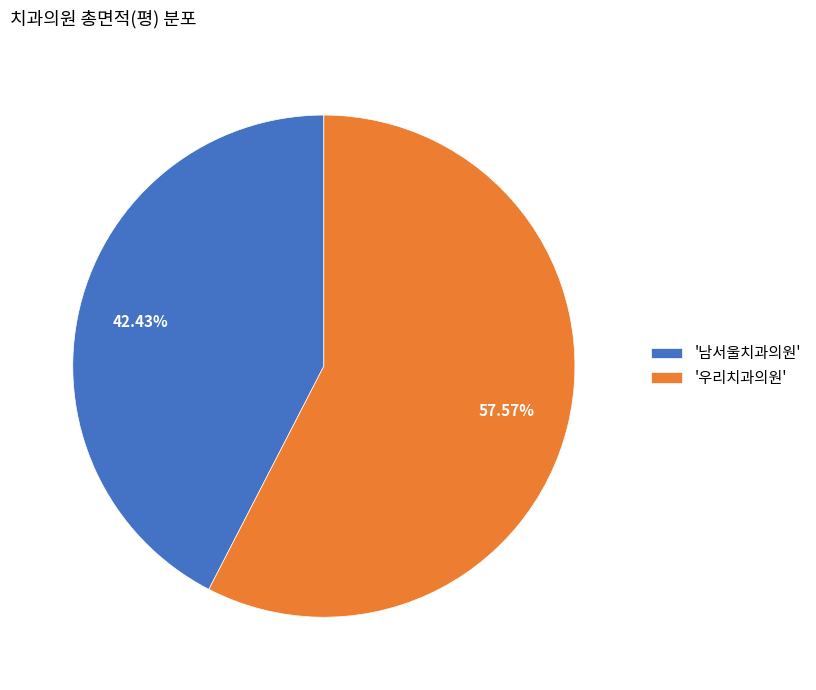

Rank the categories by value from highest to lowest.

'우리치과의원', '남서울치과의원'